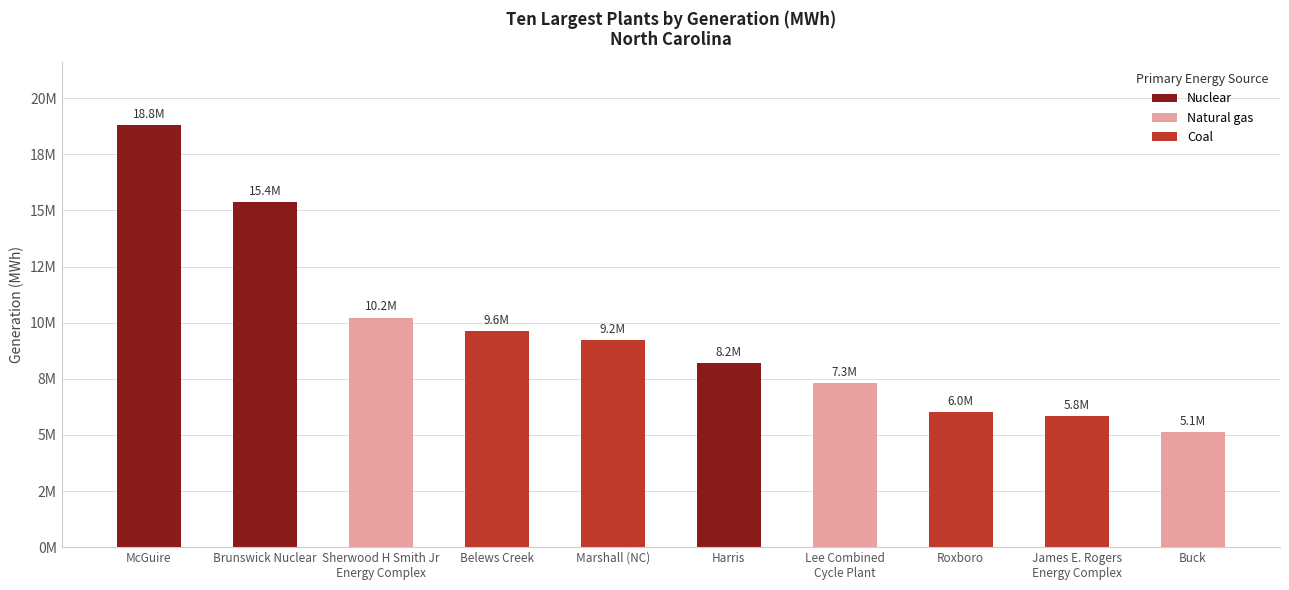

What position from the left is Sherwood H Smith Jr
Energy Complex?

3